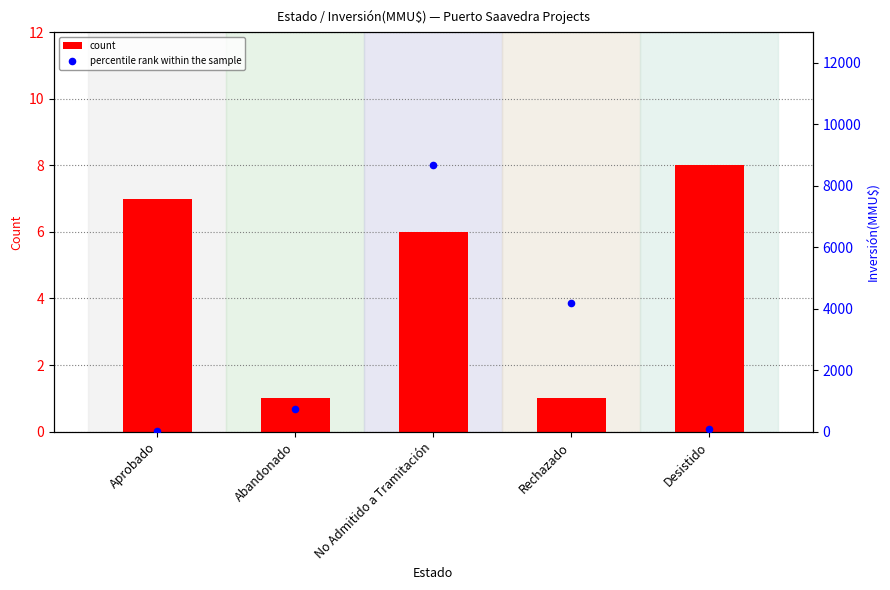

Which series contains the highest Y value?

percentile rank within the sample